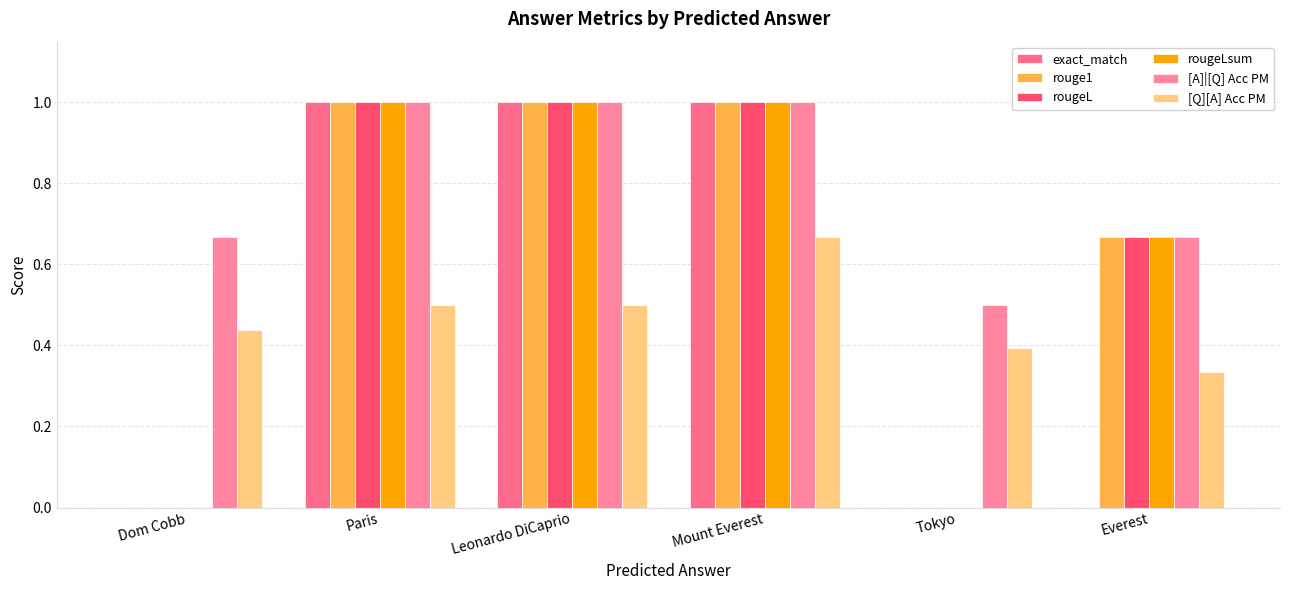

How many categories are shown in the chart?

6